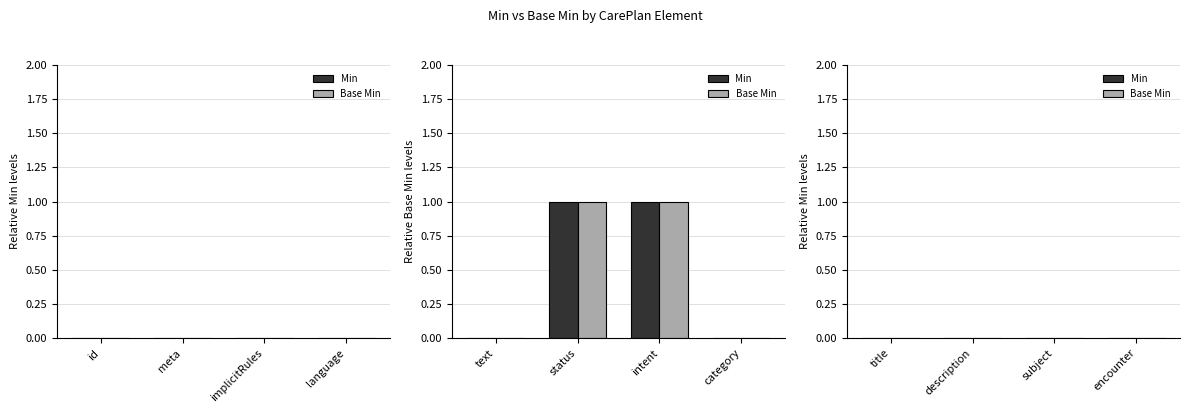

Is the value of Base Min at category greater than the value of Min at intent?

No